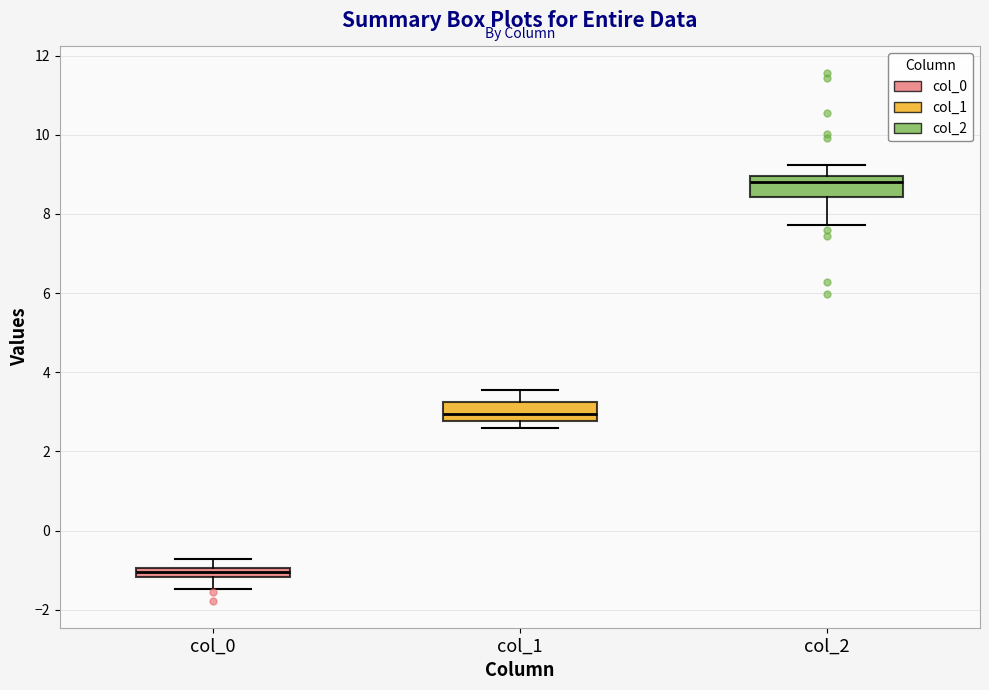

Where is the upper edge of the box for col_1 on the y-axis? The values are not printed on the chart, so give them approximately, as read against the axis.

3.2